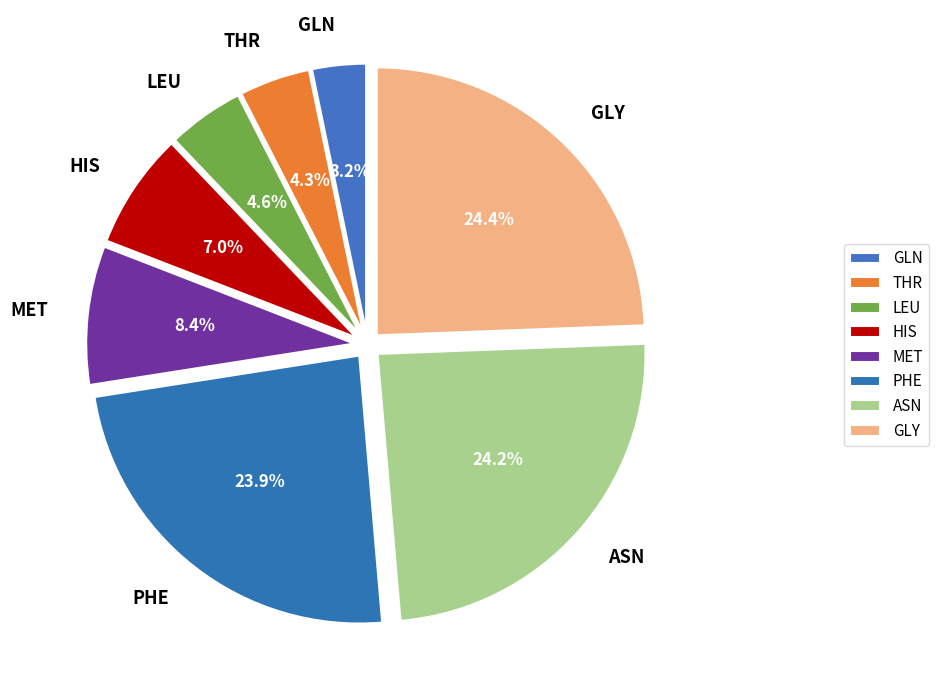

Combined, do ASN and GLN account for over 50%?

No